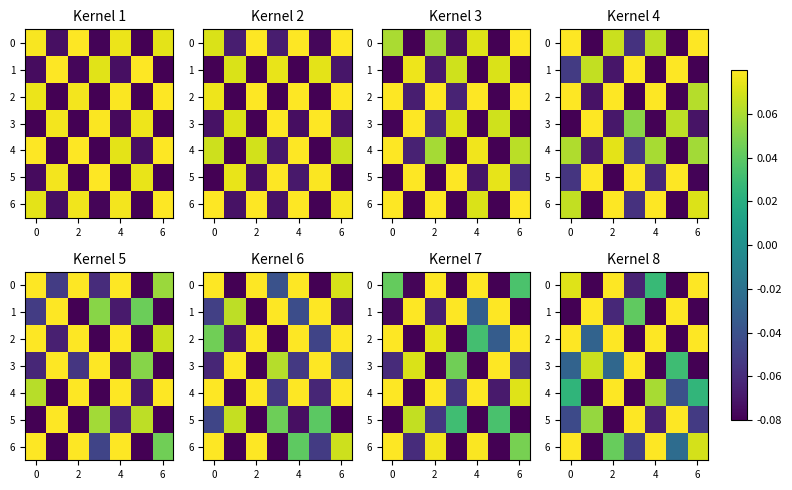

What is the total value across all series at 2?

0.1